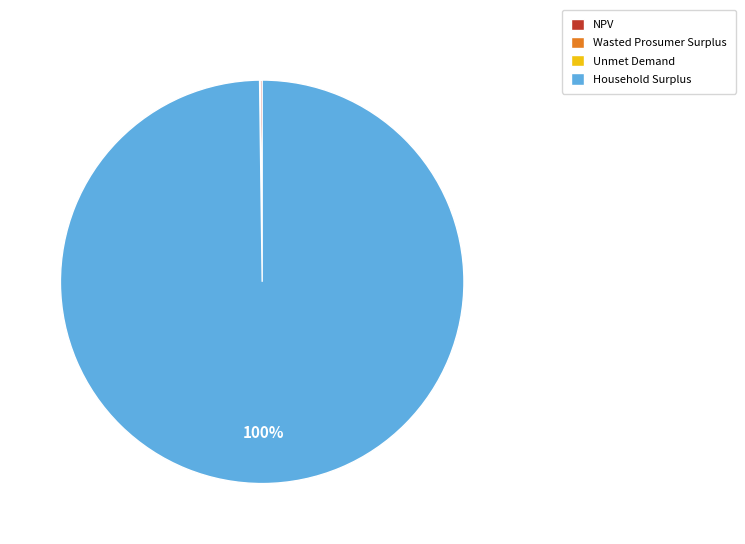

What percentage is the Household Surplus slice, to the nearest percent?

100%